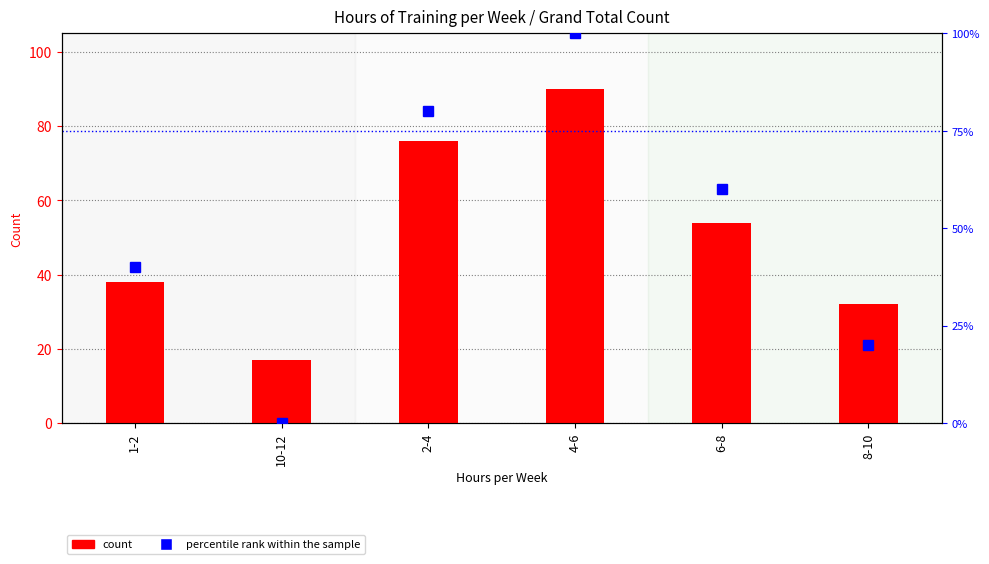

What is the sum of all percentile rank within the sample values?

300